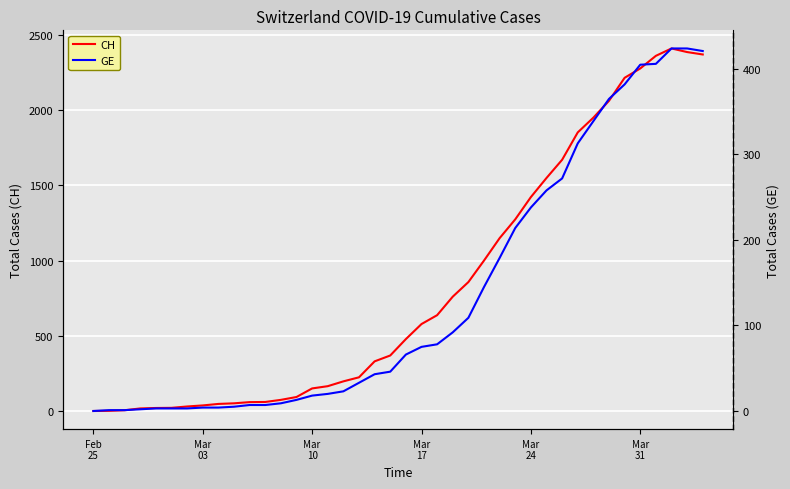

What is the highest value of the CH series?

2410